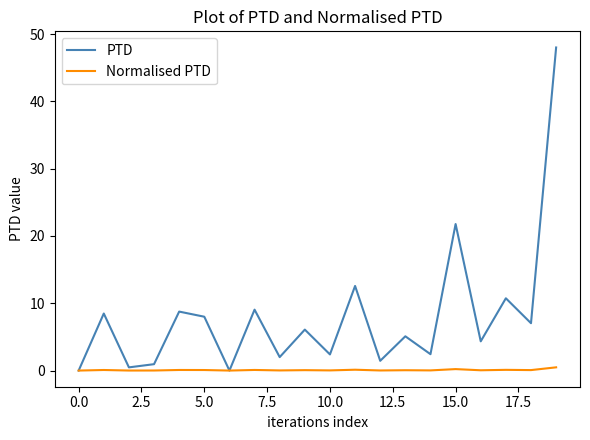

Rank the series by their average value, from highest to lowest.

PTD, Normalised PTD